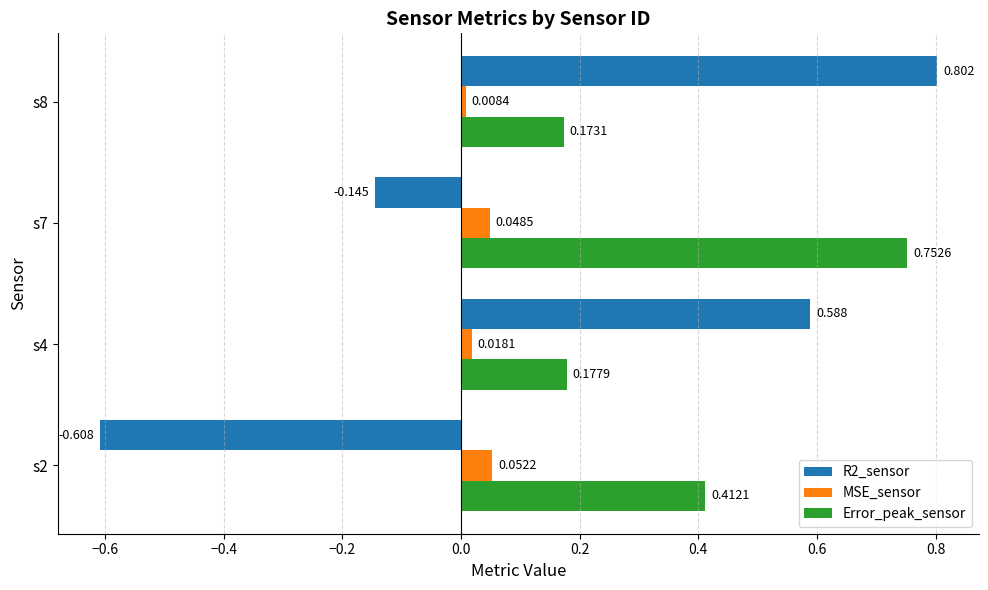

How many data points does each series have?

4